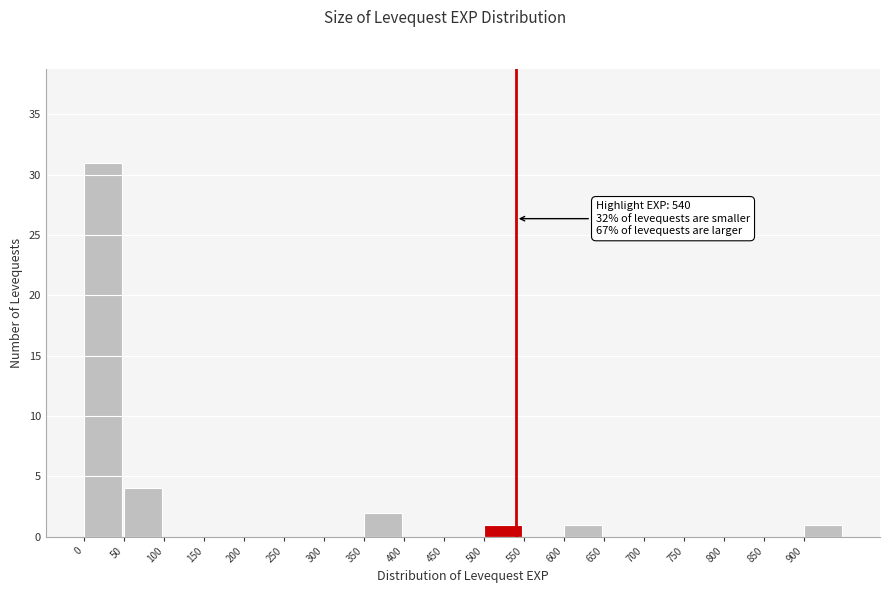

Over which range of the x-axis is the bar tallest?

0 to 50